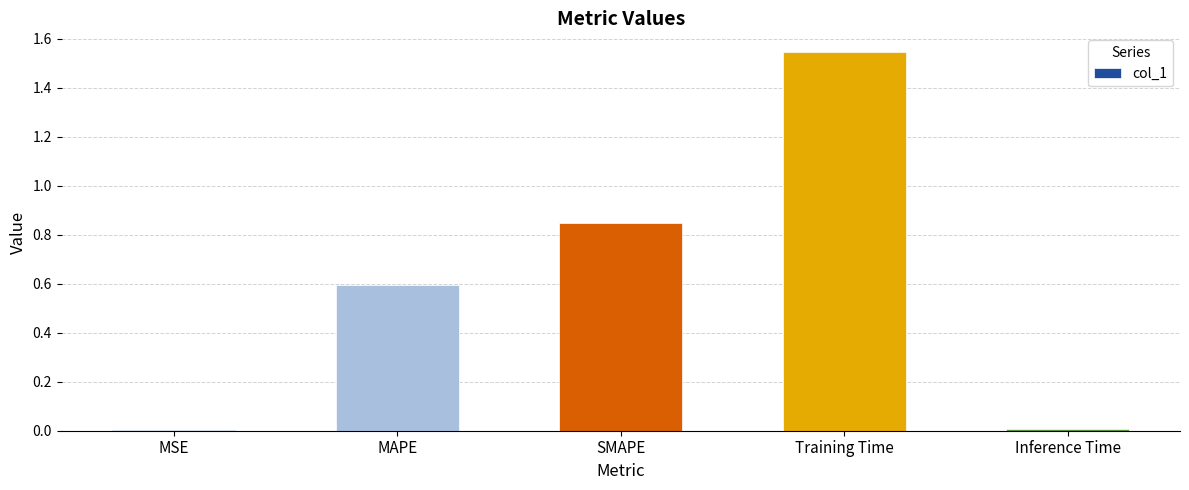

The chart shows a value of 0.6 at MAPE. True or false?

True